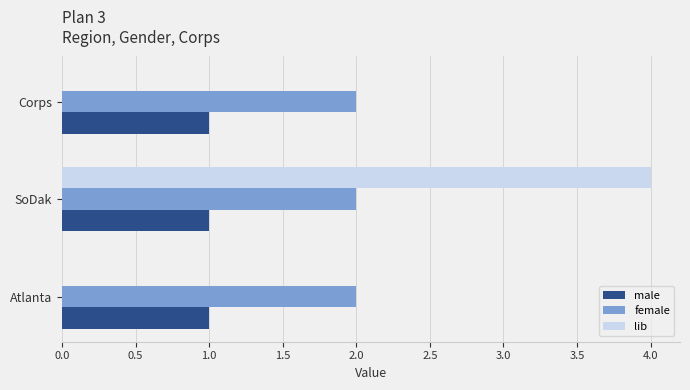

Count the number of data series in this chart.

3